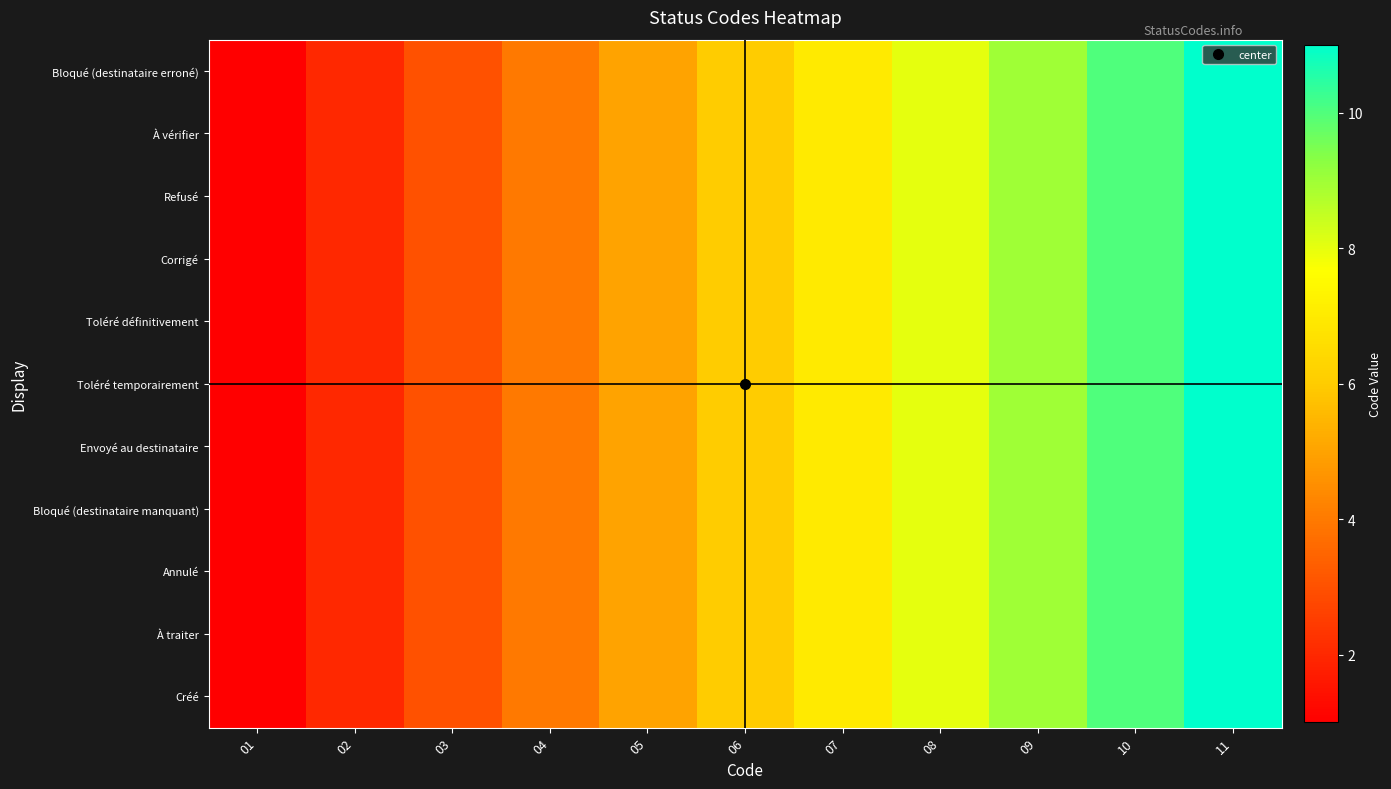

Which series has the largest total across all categories?

Créé